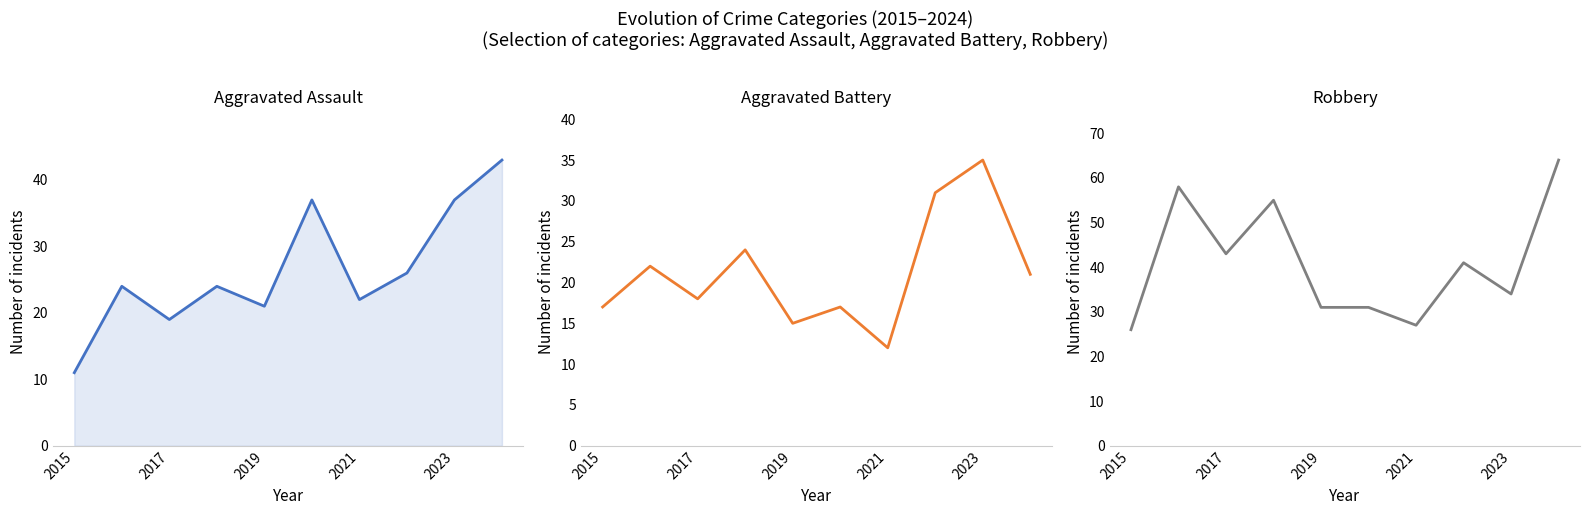

Reading left to right, what are all the values shown in this chart?

Aggravated Assault: 11	24	19	24	21	37	22	26	37	43
Aggravated Battery: 17	22	18	24	15	17	12	31	35	21
Robbery: 26	58	43	55	31	31	27	41	34	64